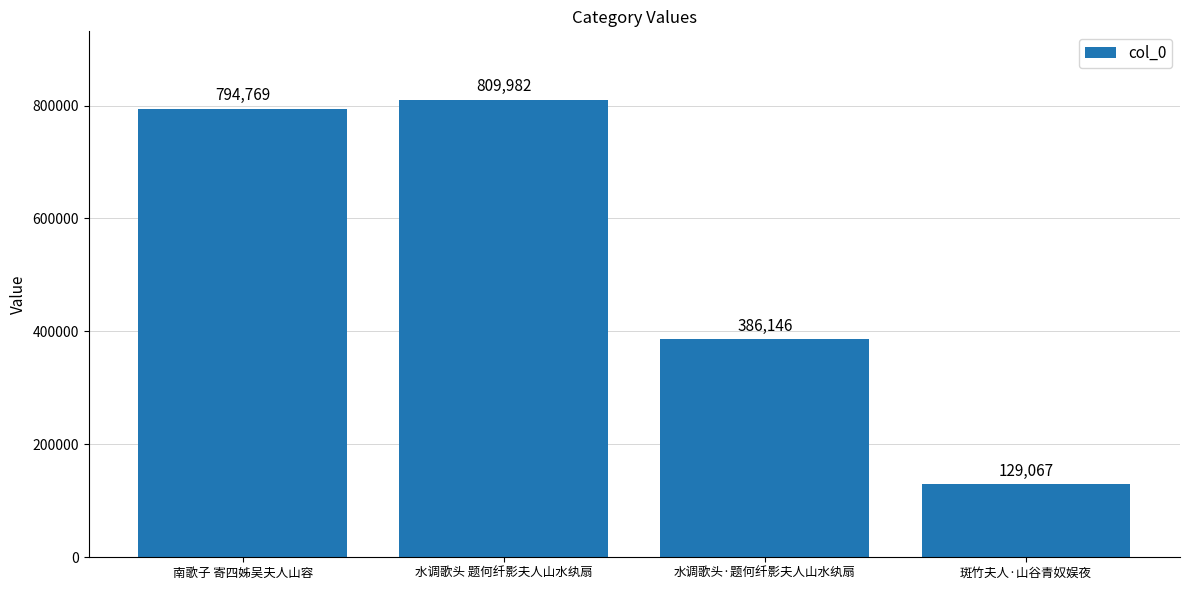

What is the minimum value shown in the chart?

129067